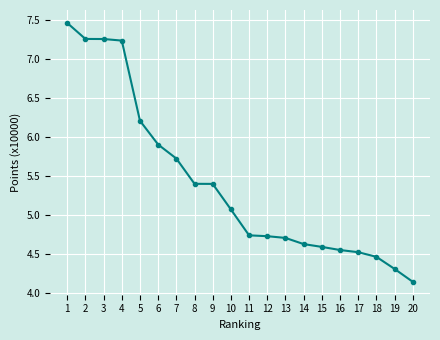

Between 8 and 15, which is larger?

8